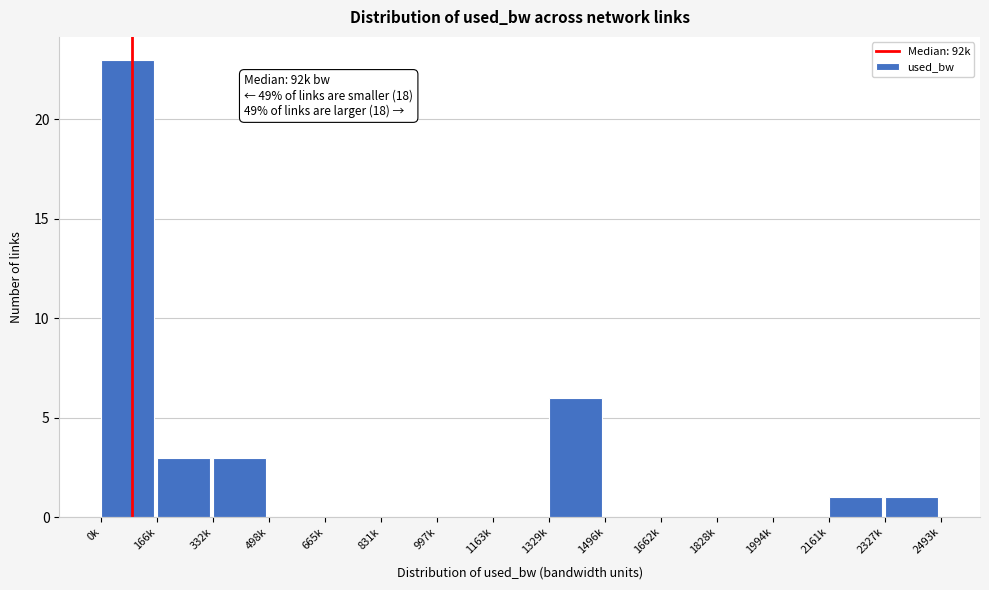

Reading left to right, transcribe all the data shown in this chart.

0k=23	166k=3	332k=3	498k=0	665k=0	831k=0	997k=0	1163k=0	1329k=6	1496k=0	1662k=0	1828k=0	1994k=0	2161k=1	2327k=1